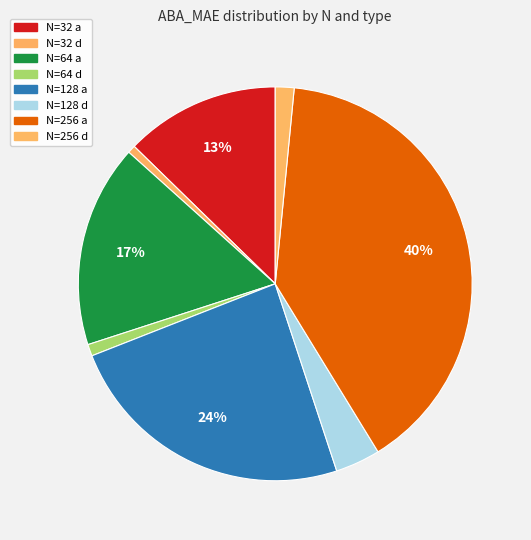

How many segments does this pie chart have?

8